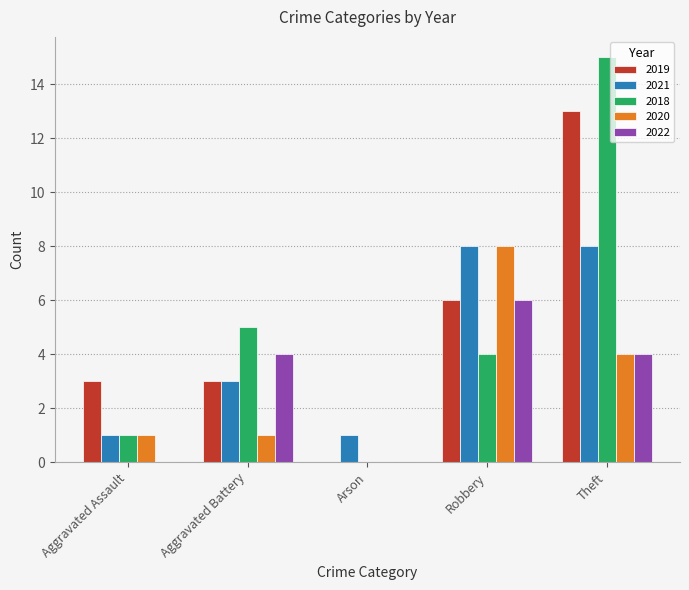

At which label does 2022 reach its peak?

Robbery